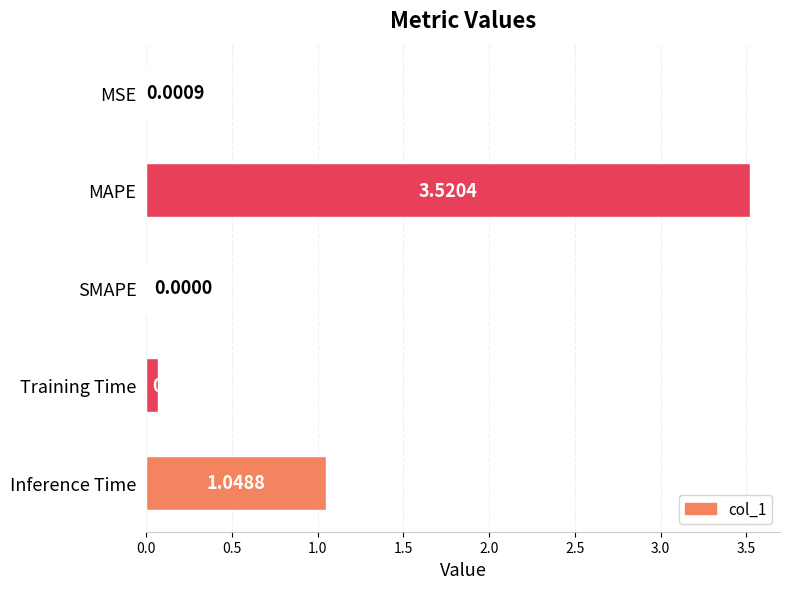

What is the sum of the values at MAPE and Inference Time?

4.6